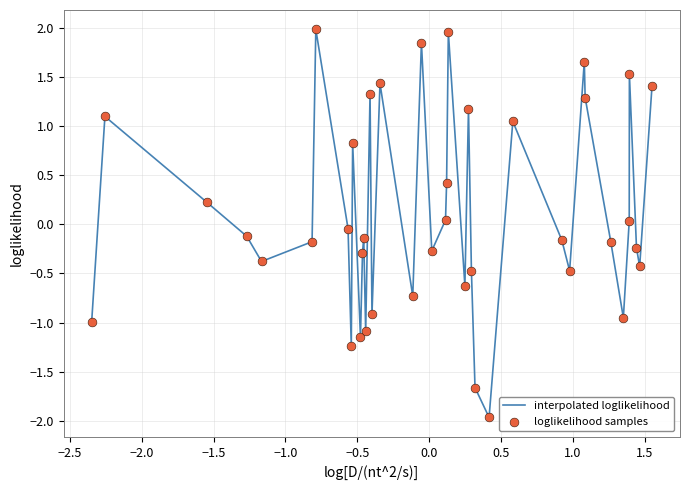

What is the minimum value shown in the chart?

-2.0